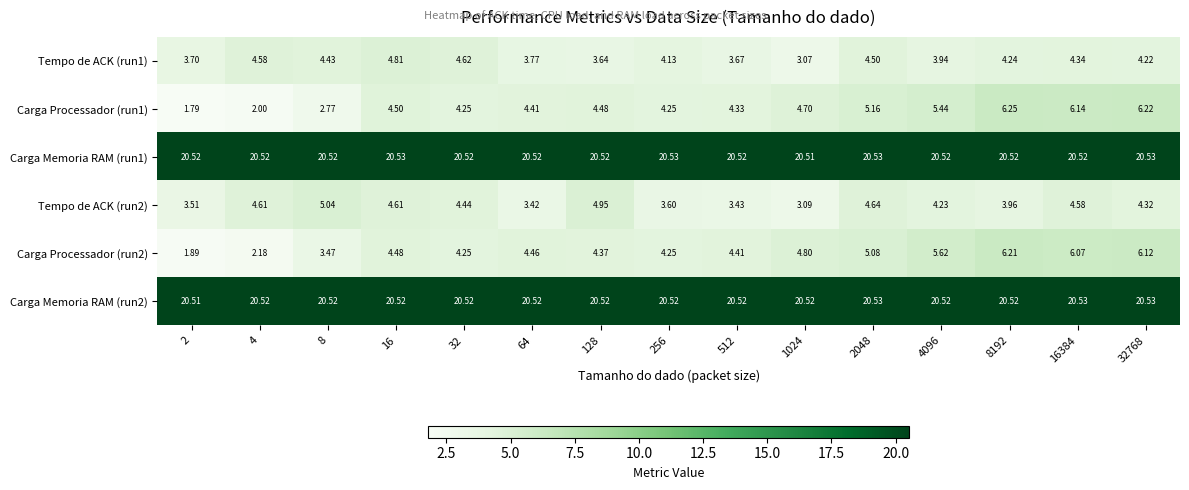

How many data points in Tempo de ACK (run2) are above 4?

9